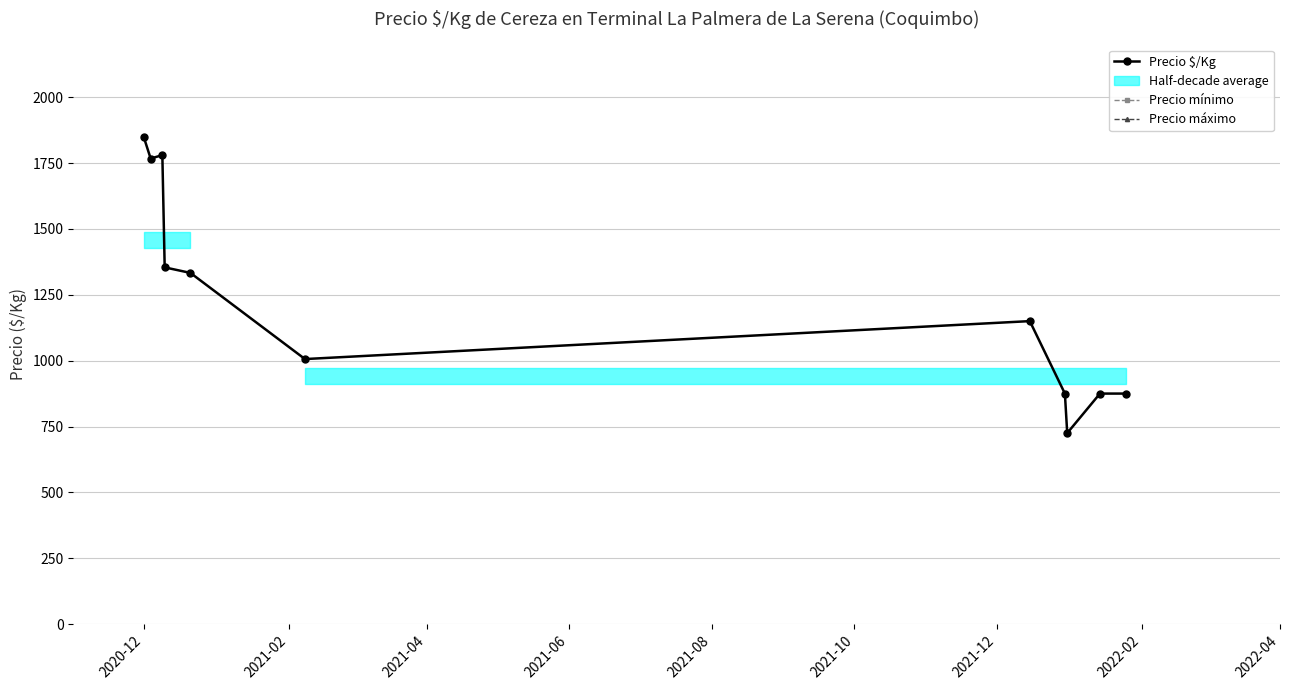

Does the chart display data point markers on the line(s)?

Yes